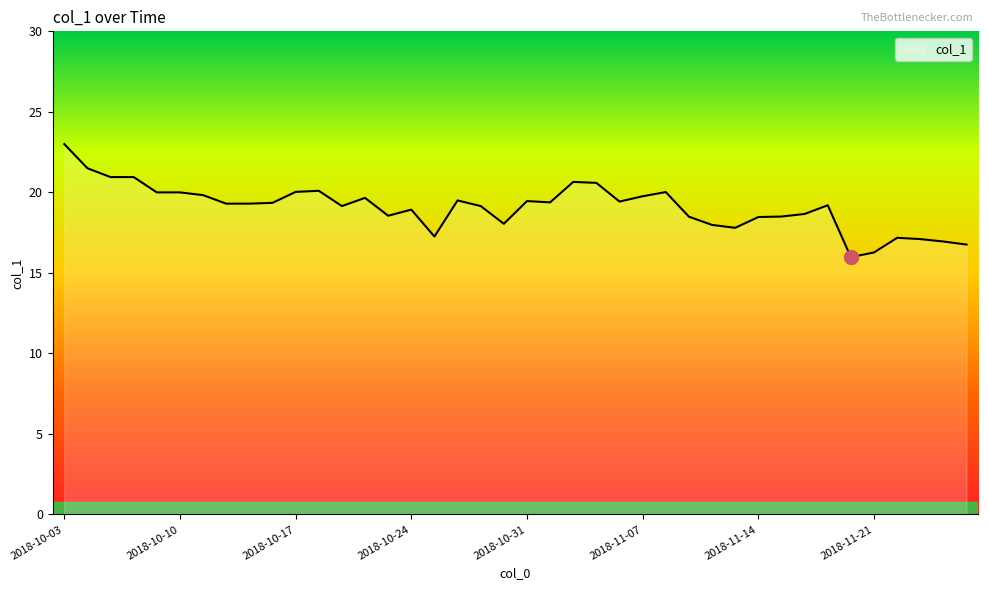

What is the difference between the maximum and minimum values?

7.0